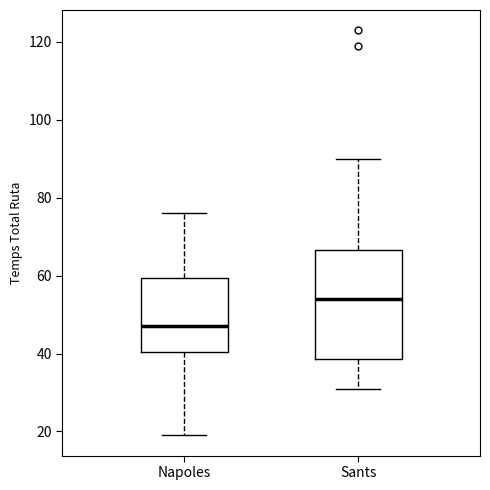

Which box's median line is the highest?

Sants